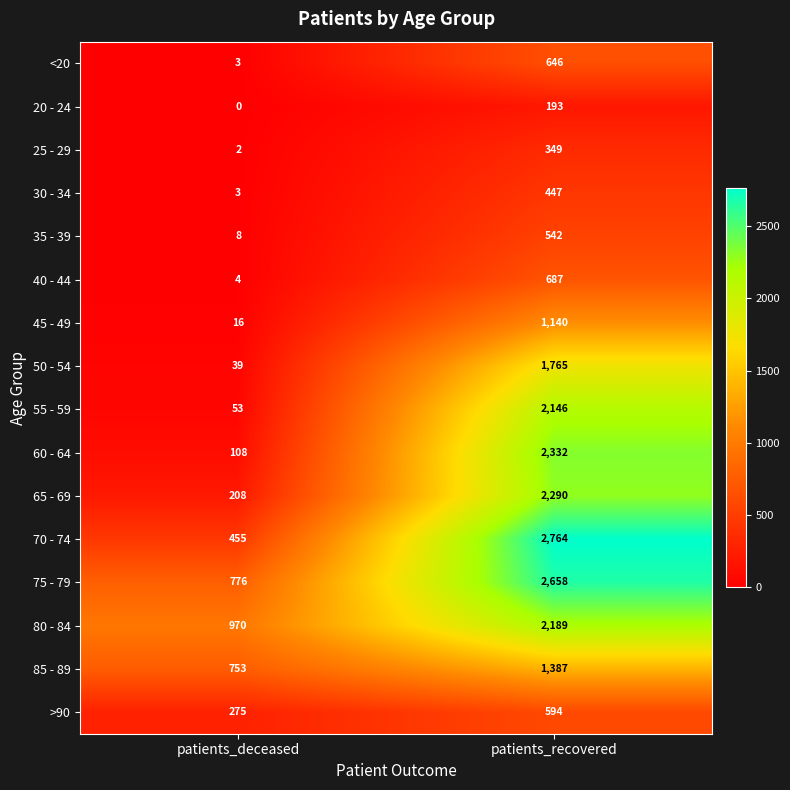

Where is 75 - 79 nearest to the value 1717?

patients_deceased